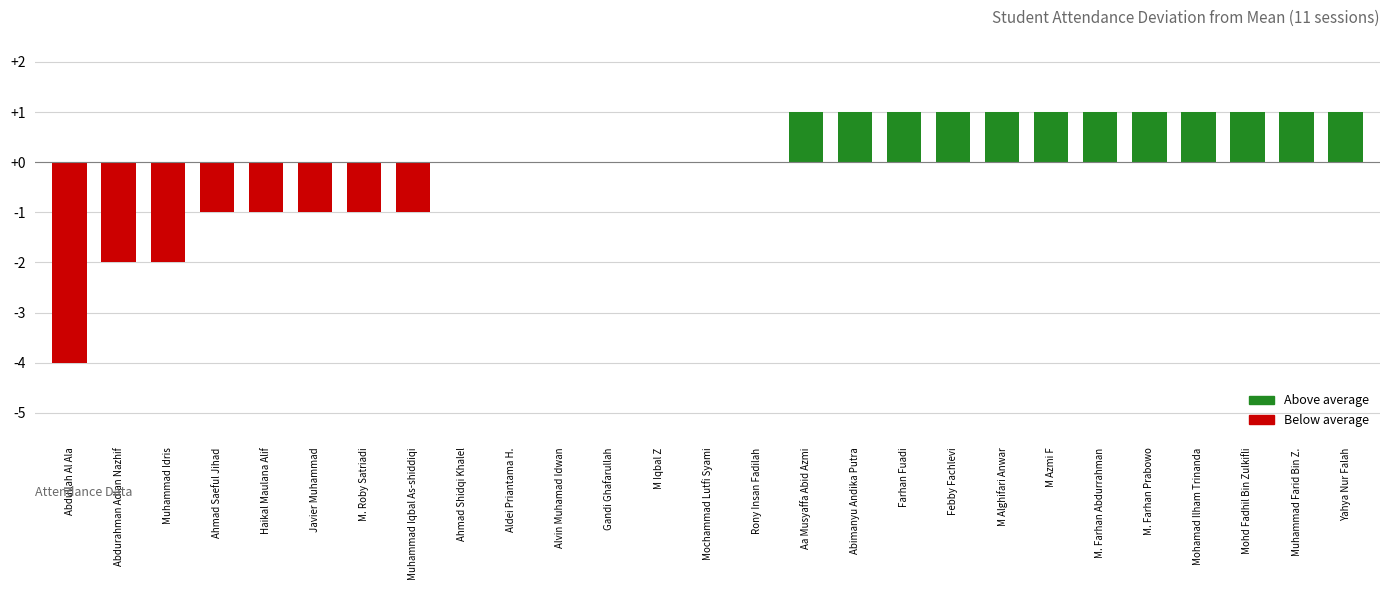

The value at Farhan Fuadi is 1. True or false?

True